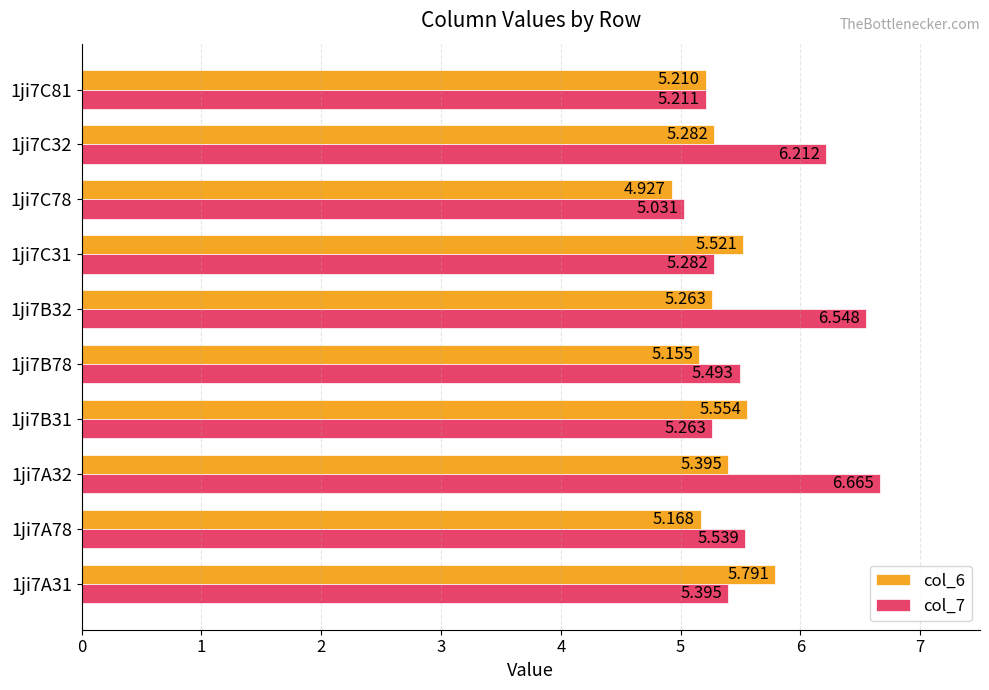

What are all the series names shown in the legend?

col_6, col_7